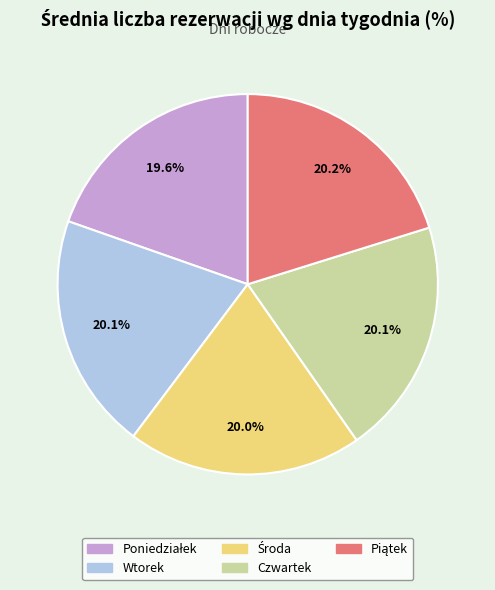

Approximately how many times larger is the value at Czwartek compared to Wtorek?

1.0